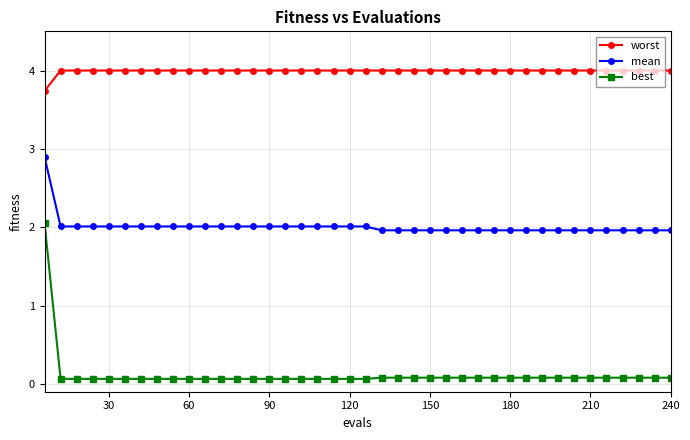

True or false: worst and best intersect in this chart.

False